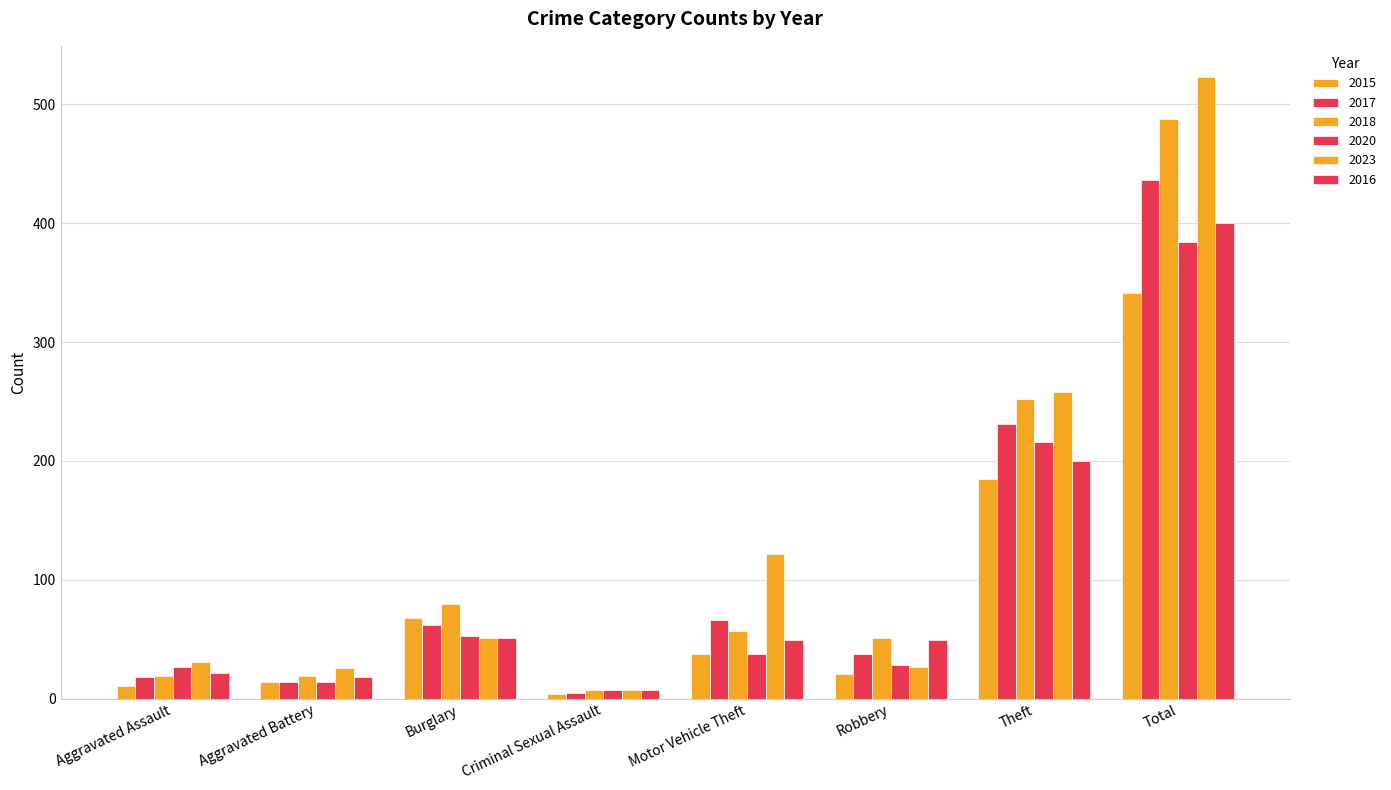

Reading left to right, what are all the values shown in this chart?

2015: Aggravated Assault=11	Aggravated Battery=14	Burglary=68	Criminal Sexual Assault=4	Motor Vehicle Theft=38	Robbery=21	Theft=185	Total=341
2017: Aggravated Assault=18	Aggravated Battery=14	Burglary=62	Criminal Sexual Assault=5	Motor Vehicle Theft=66	Robbery=38	Theft=231	Total=436
2018: Aggravated Assault=19	Aggravated Battery=19	Burglary=80	Criminal Sexual Assault=7	Motor Vehicle Theft=57	Robbery=51	Theft=252	Total=488
2020: Aggravated Assault=27	Aggravated Battery=14	Burglary=53	Criminal Sexual Assault=7	Motor Vehicle Theft=38	Robbery=28	Theft=216	Total=384
2023: Aggravated Assault=31	Aggravated Battery=26	Burglary=51	Criminal Sexual Assault=7	Motor Vehicle Theft=122	Robbery=27	Theft=258	Total=523
2016: Aggravated Assault=22	Aggravated Battery=18	Burglary=51	Criminal Sexual Assault=7	Motor Vehicle Theft=49	Robbery=49	Theft=200	Total=400